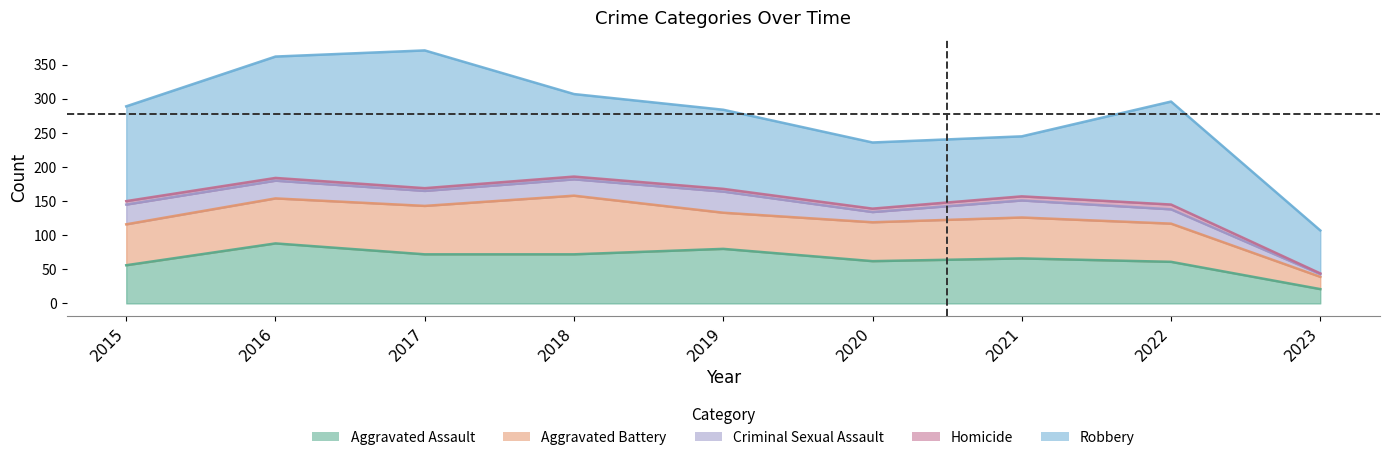

At which category is the sum across all series the highest?

2017